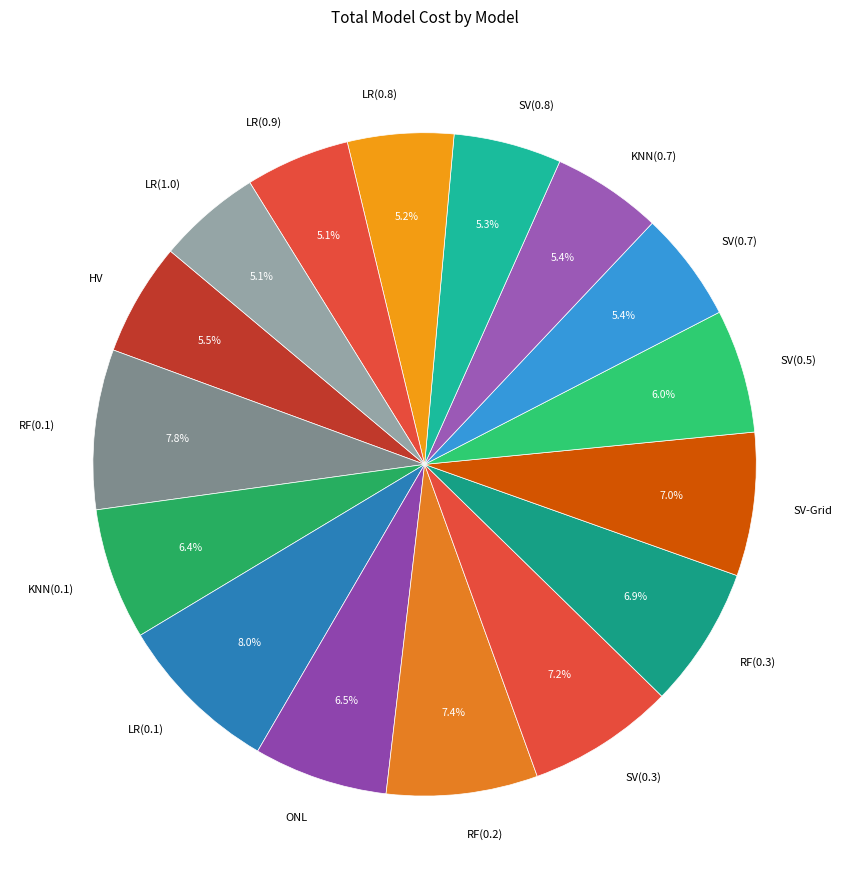

Is there a majority slice in this chart?

No